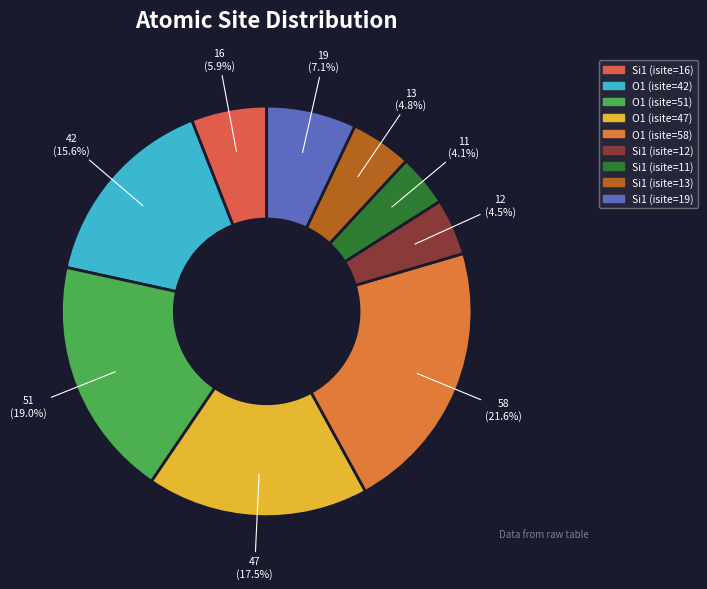

What percentage do Si1 (isite=12) and Si1 (isite=13) together represent?

9.3%